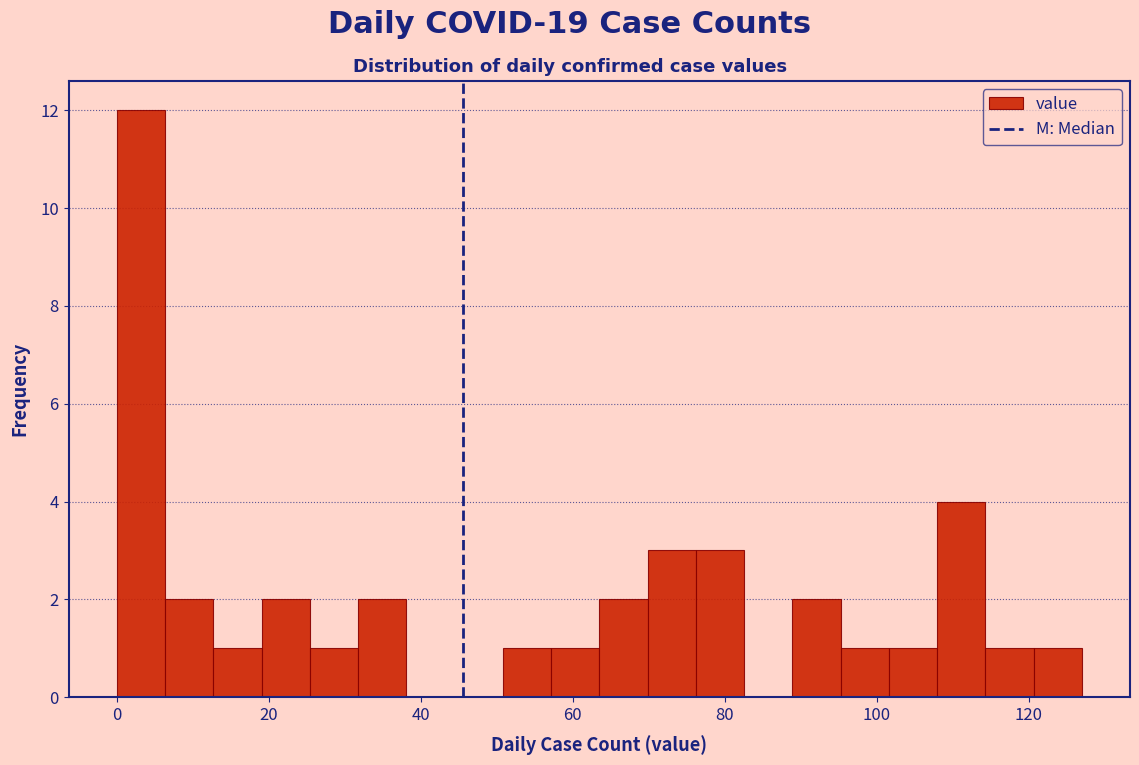

Read against the x-axis, roughly where is the centre of the tallest bar?

4